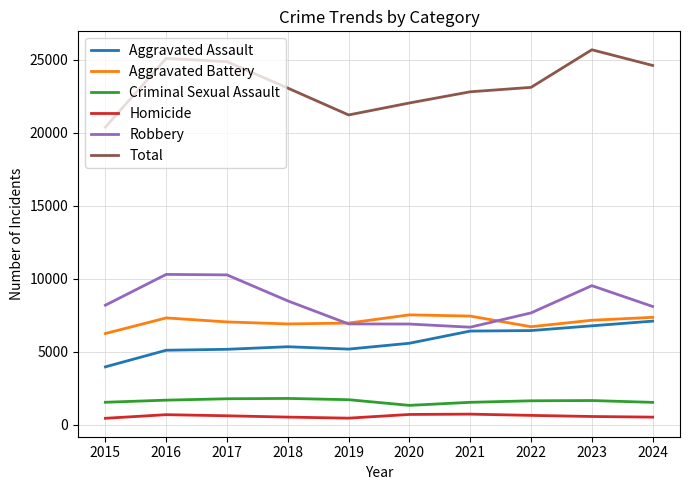

Between 2015 and 2023, which series saw the biggest shift?

Total